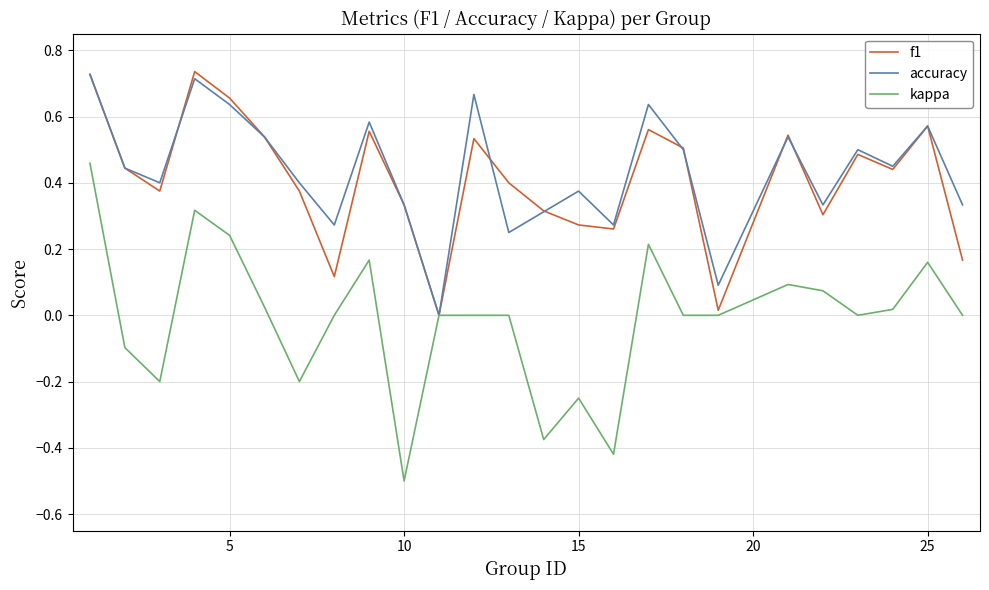

What is the lowest value of the kappa series?

-0.5